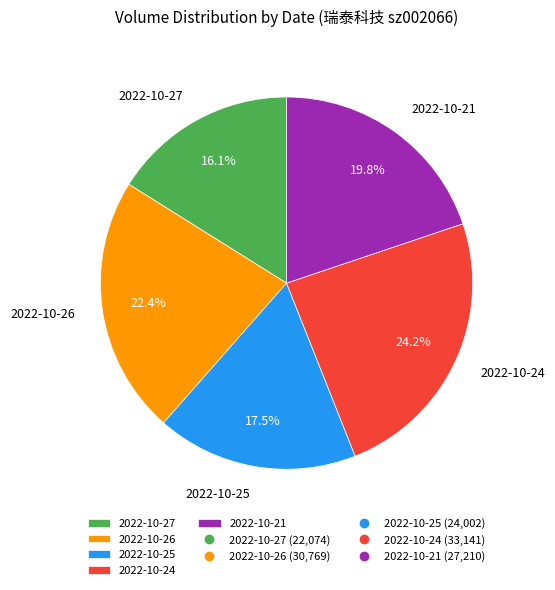

To the nearest percent, what percentage of the pie is 2022-10-26?

22%